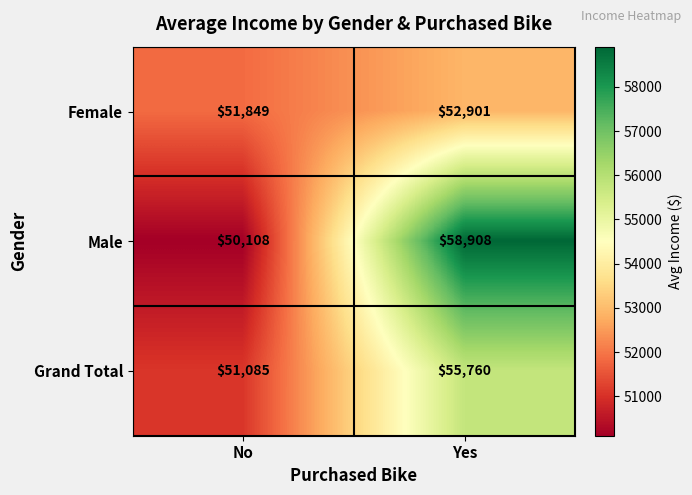

Read the Female value at Yes, to the nearest 100.

52900